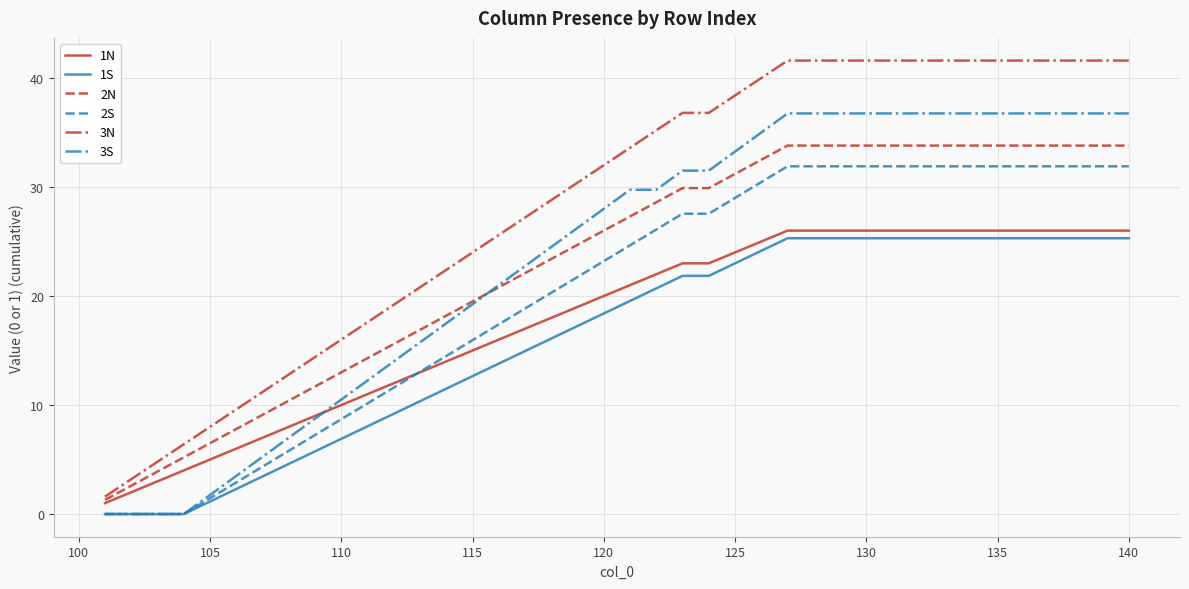

What is the greatest value displayed?

41.6